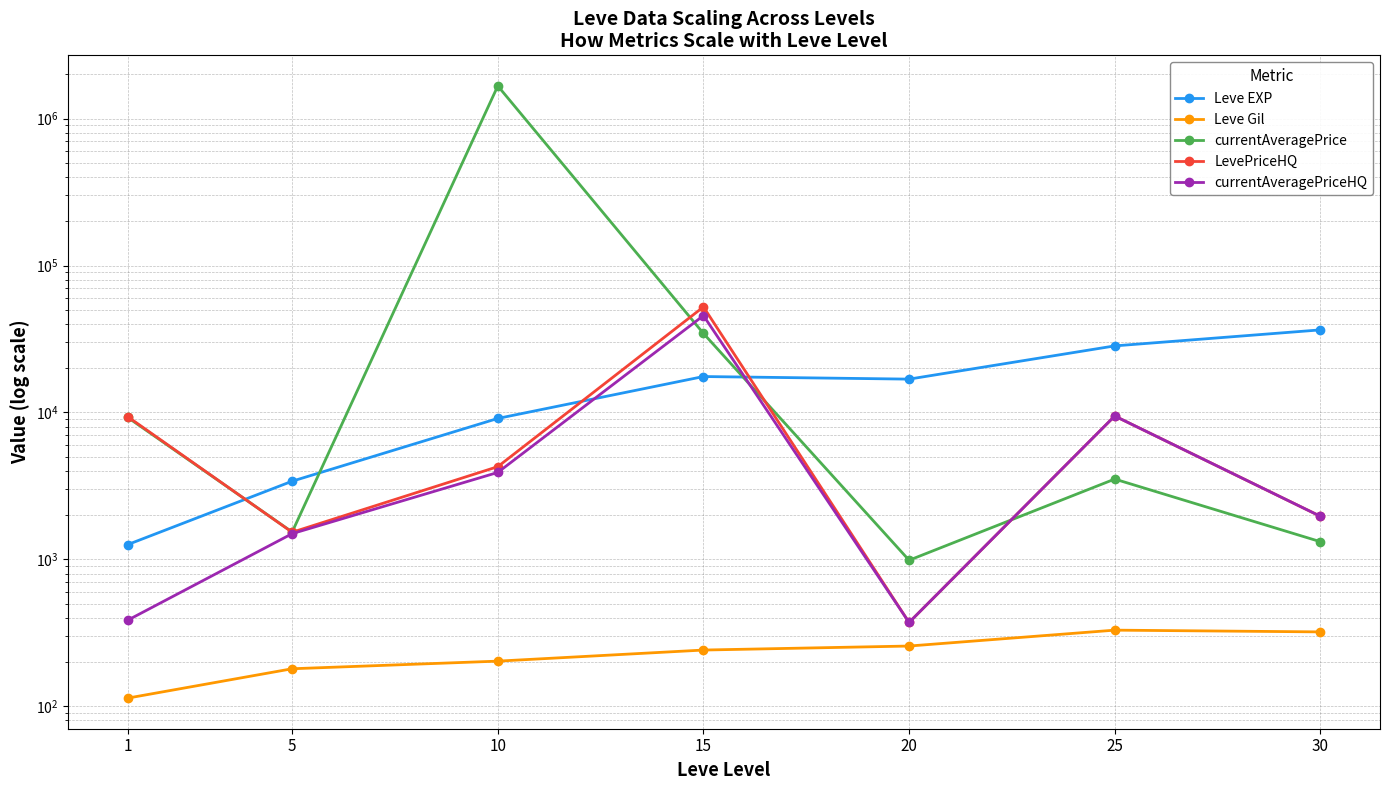

What is the greatest value displayed?

1670665.3